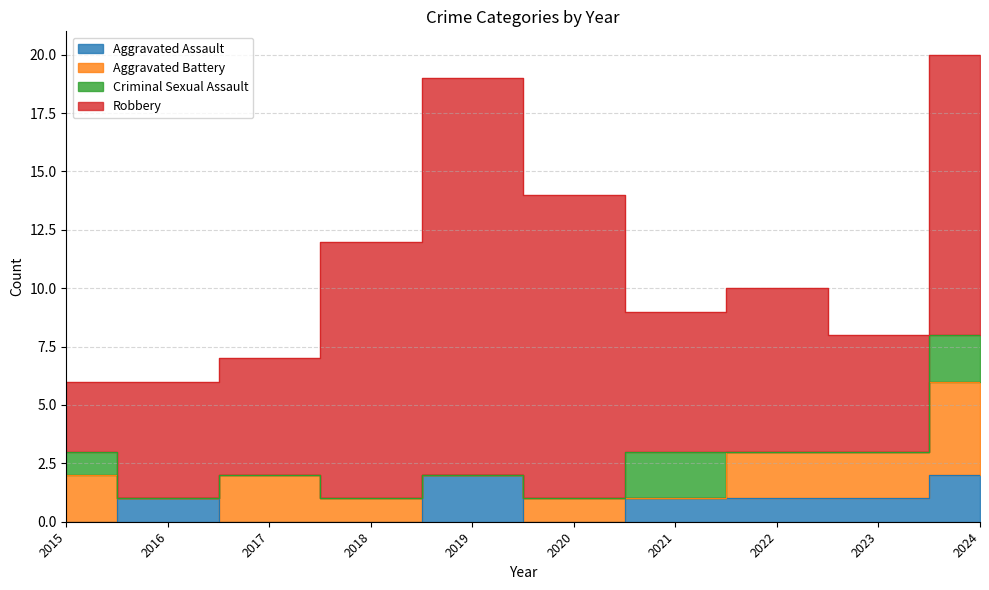

How many interior local peaks does the Aggravated Battery series have?

2